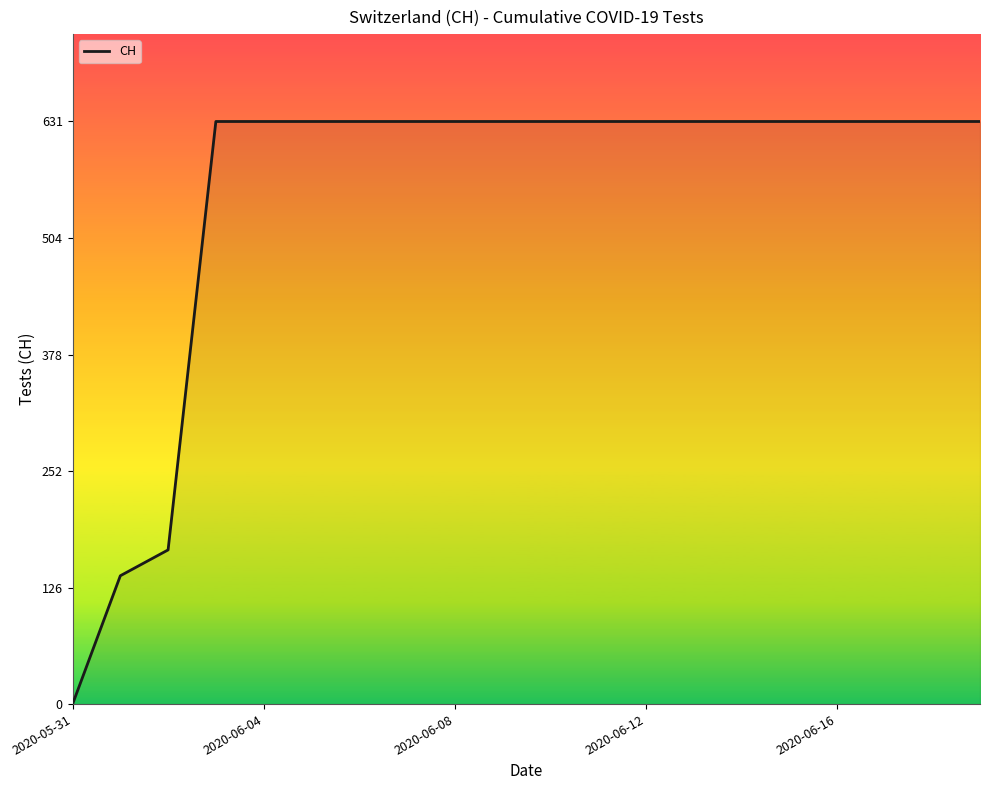

What is the maximum value shown in the chart?

631